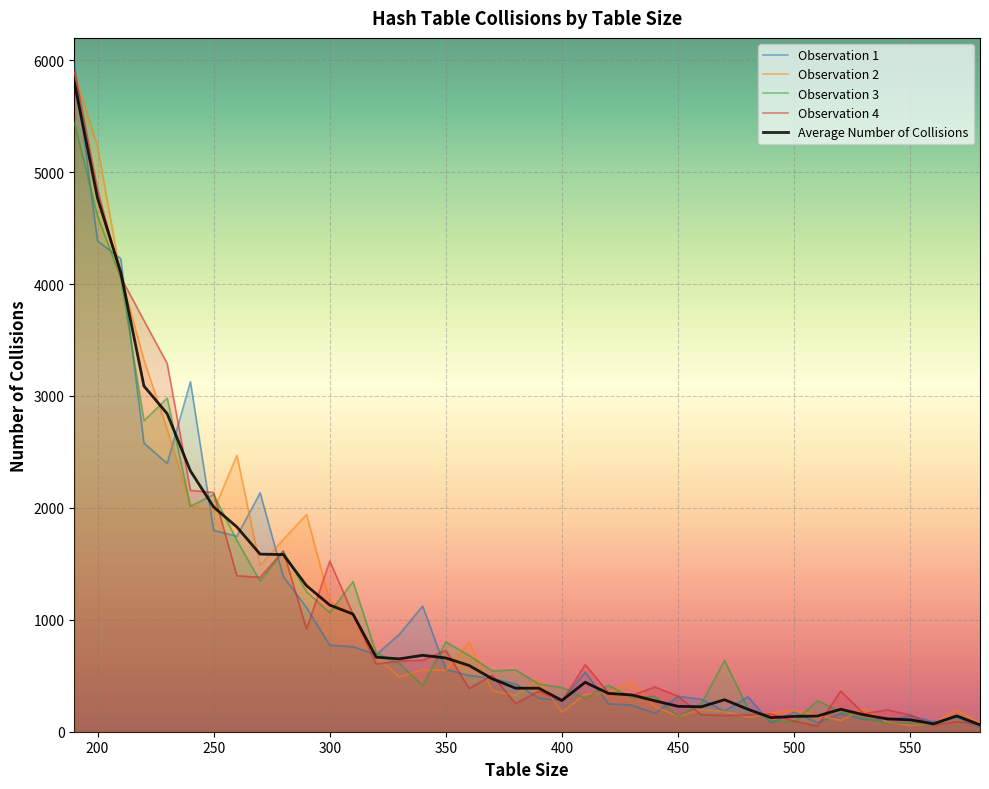

How many lines are shown in the chart?

5